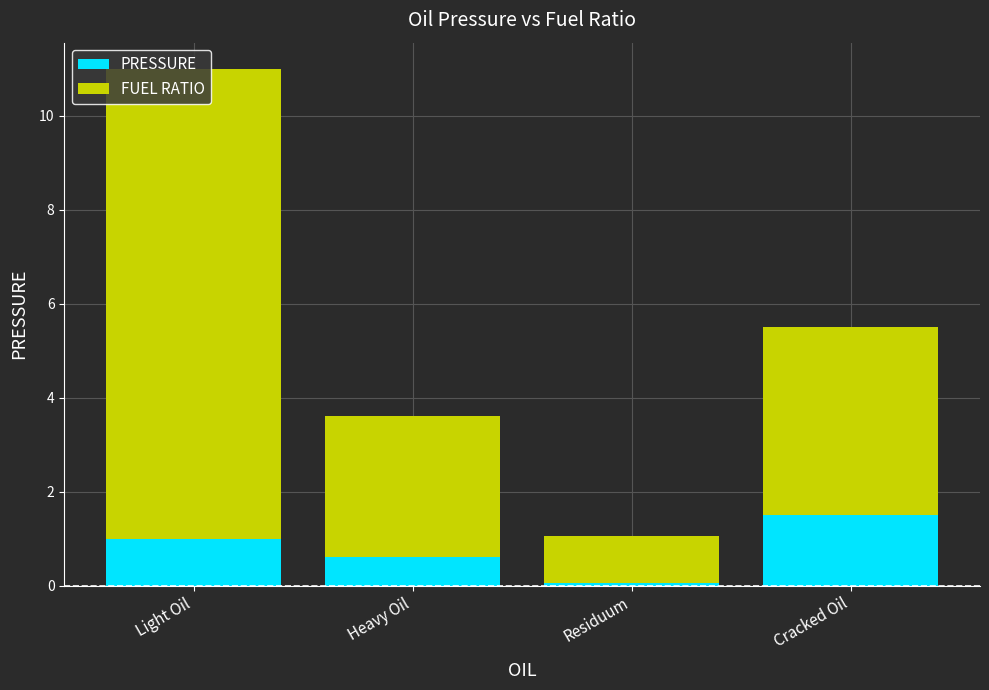

What is the sum of the PRESSURE values at Light Oil and Heavy Oil?

1.6